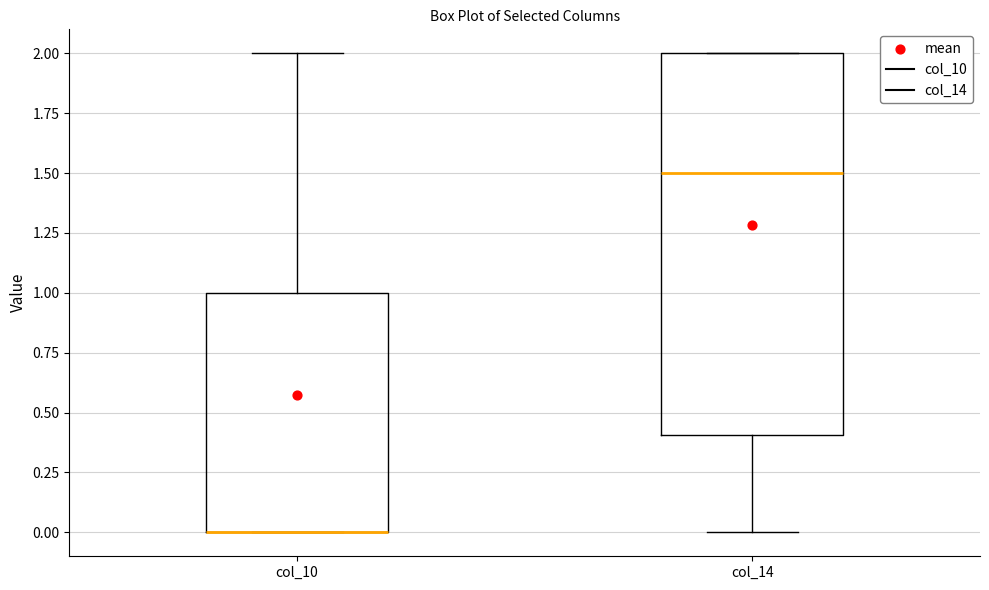

Which box is the tallest, from its lower edge to its upper edge?

col_14